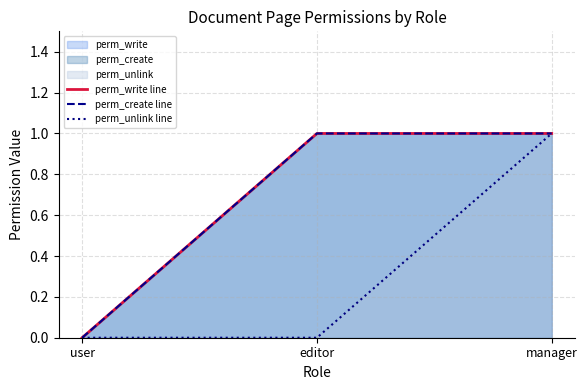

Count the number of categories in the chart.

3